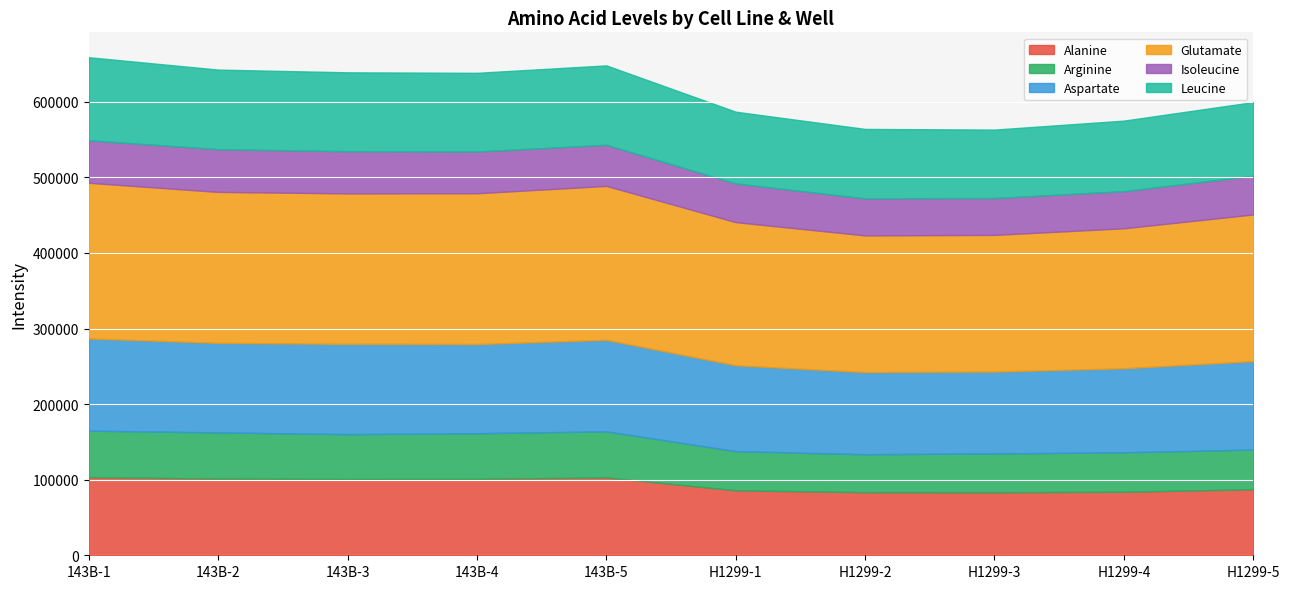

At which category is the sum across all series the highest?

143B-1